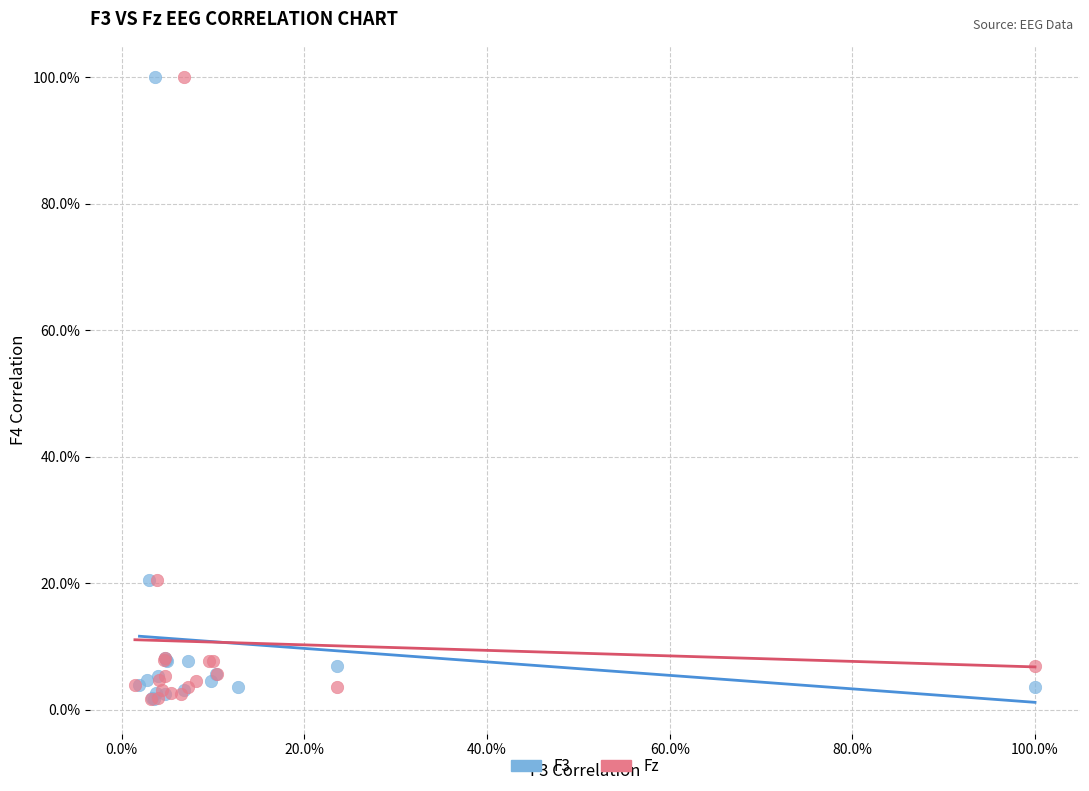

What are all the series names shown in the legend?

F3, Fz